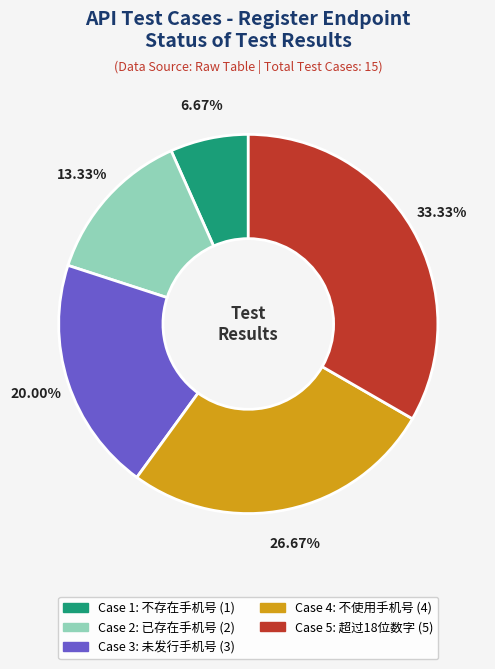

Is there any slice that represents more than half of the pie?

No